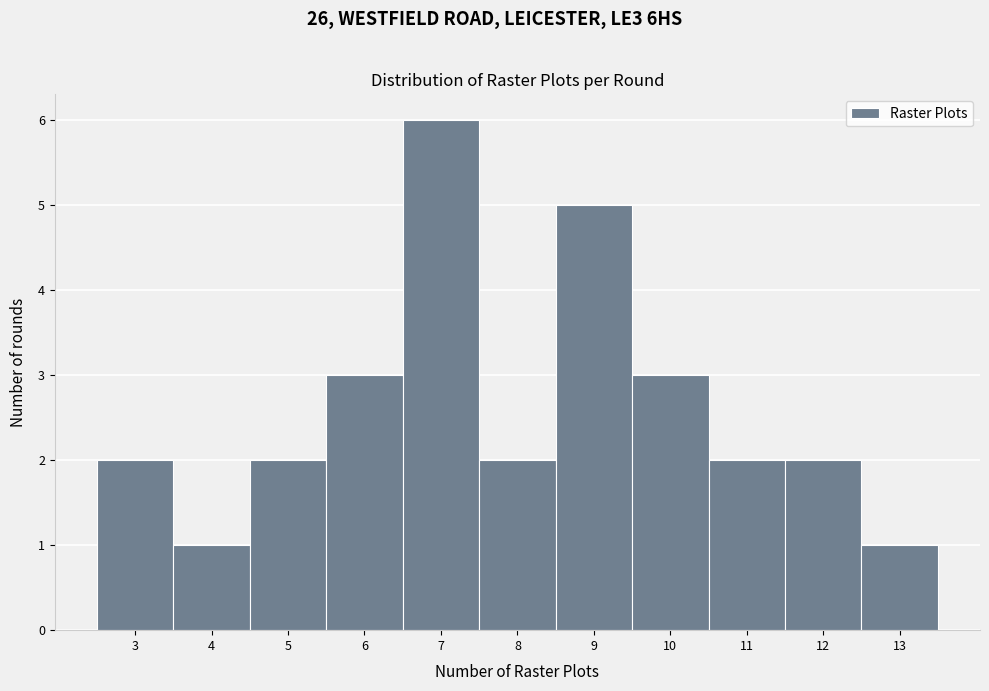

Reading left to right, transcribe this chart: for each bar, give the range it covers on the x-axis and its height. The values are not printed on the chart, so give them approximately, as read against the axis.

2.5 to 3.5: 2
3.5 to 4.5: 1
4.5 to 5.5: 2
5.5 to 6.5: 3
6.5 to 7.5: 6
7.5 to 8.5: 2
8.5 to 9.5: 5
9.5 to 10.5: 3
10.5 to 11.5: 2
11.5 to 12.5: 2
12.5 to 13.5: 1